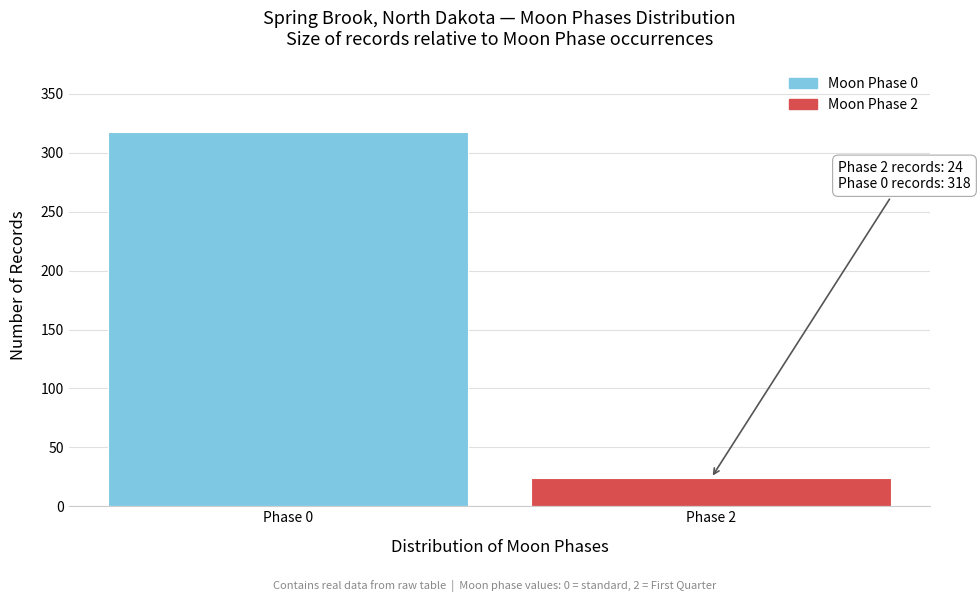

Reading left to right, list all the values displayed in this chart.

Phase 0=318	Phase 2=24